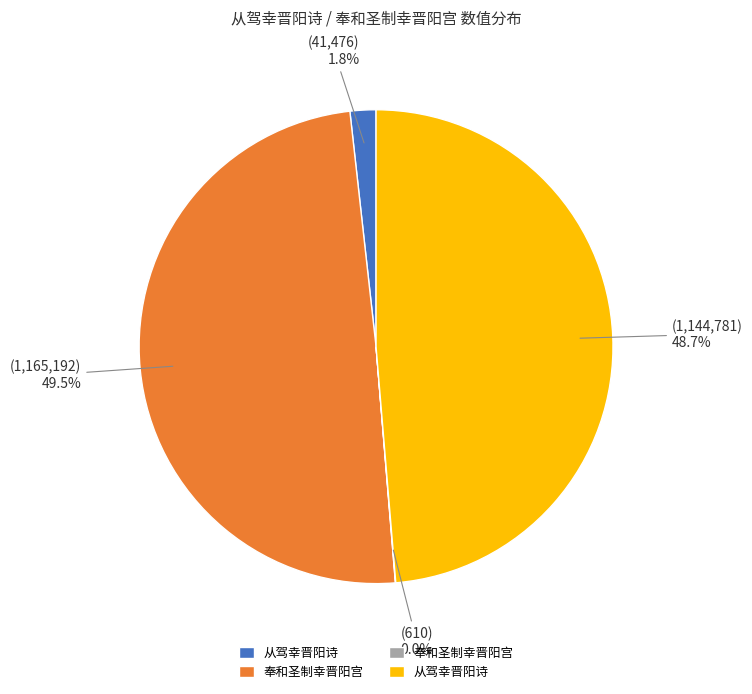

Is there any slice that represents more than half of the pie?

No